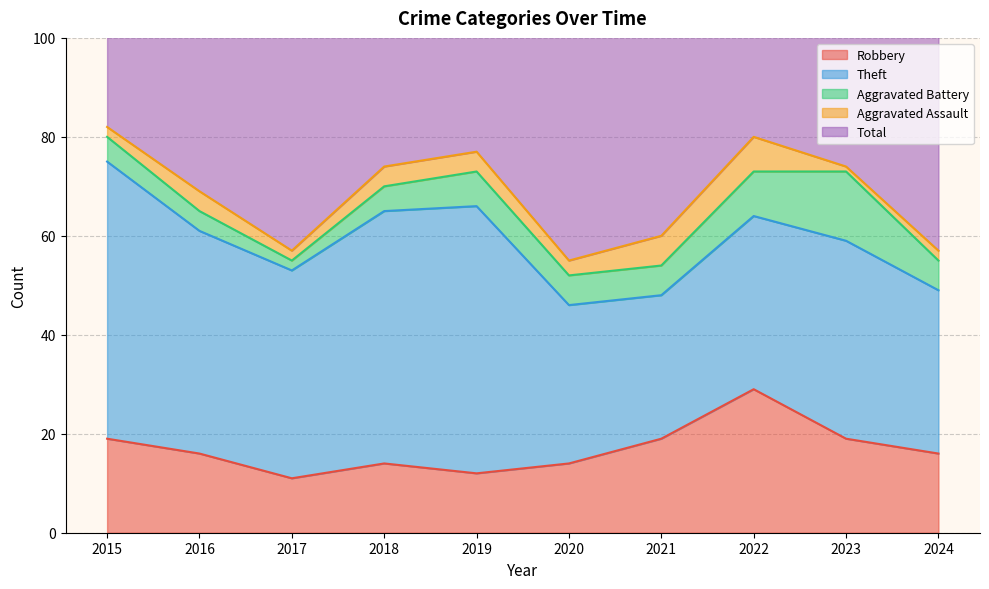

What is the difference between the Total values at 2022 and 2023?

6